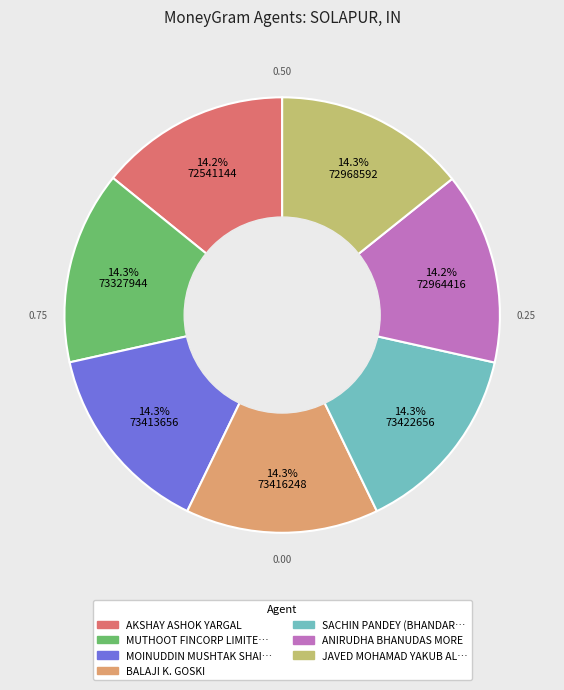

Count the number of slices in the pie.

7